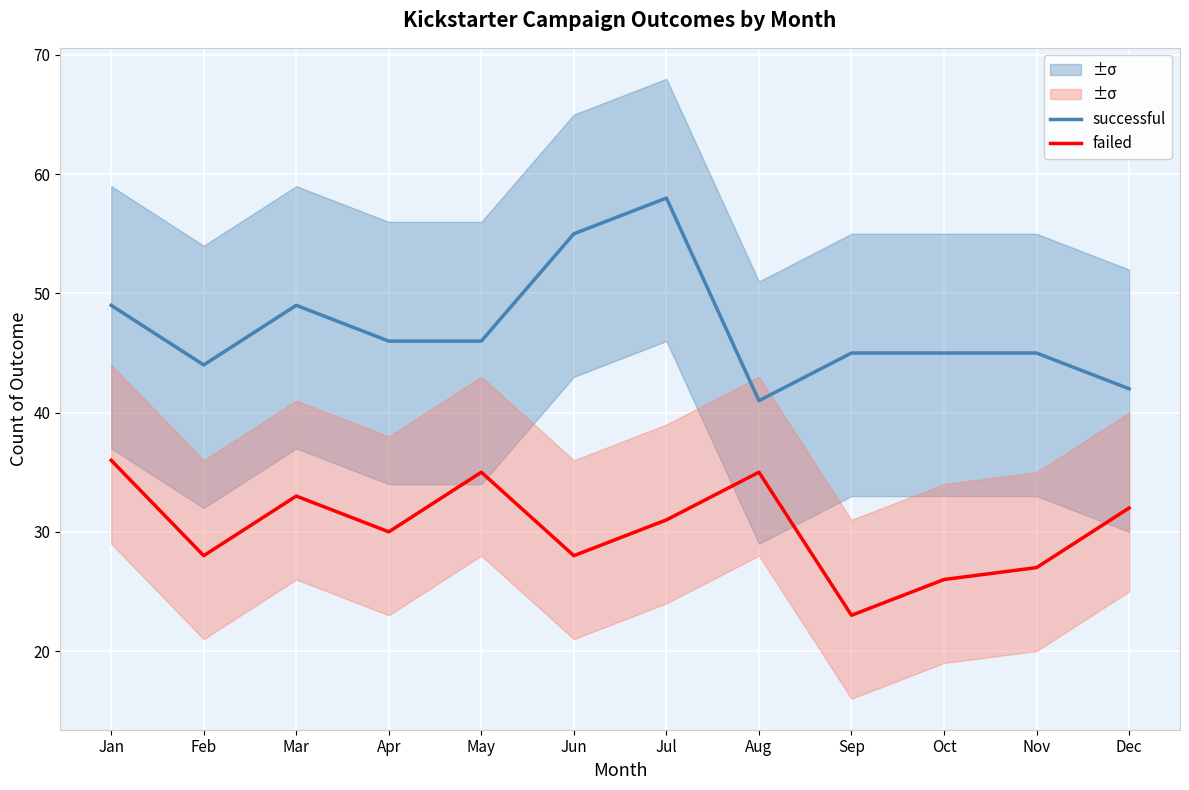

How many lines are shown in the chart?

2